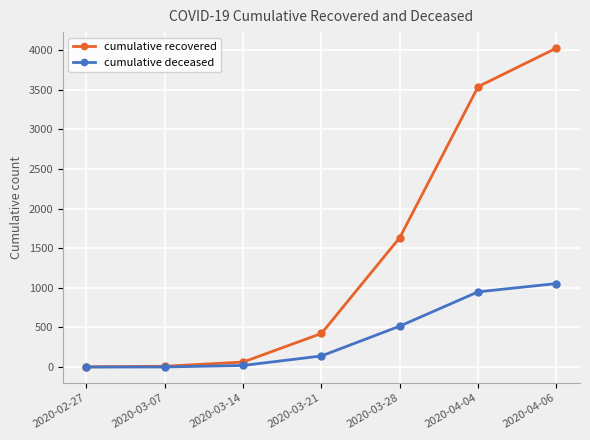

Between 2020-03-14 and 2020-03-28, which series saw the biggest shift?

cumulative recovered